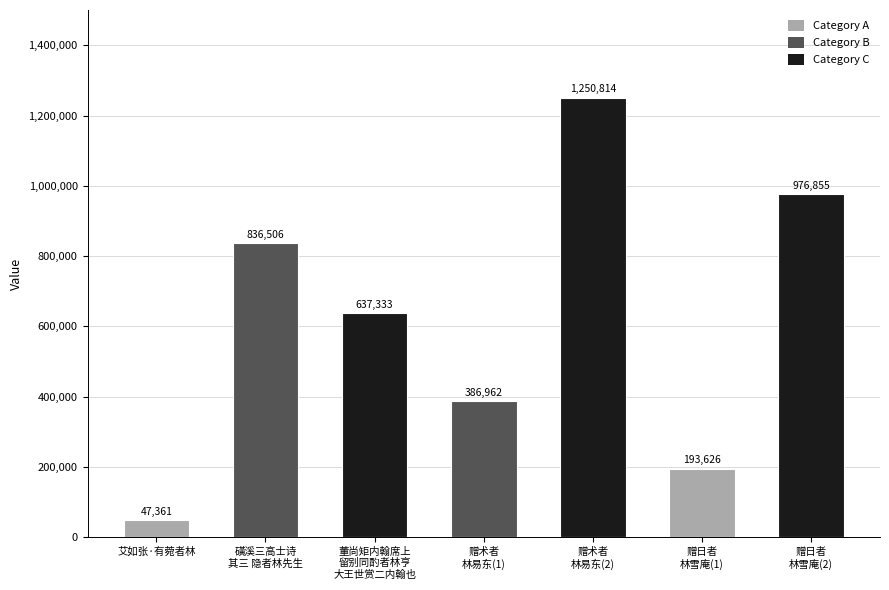

What is the label of the 7th bar from the right?

艾如张·有菀者林